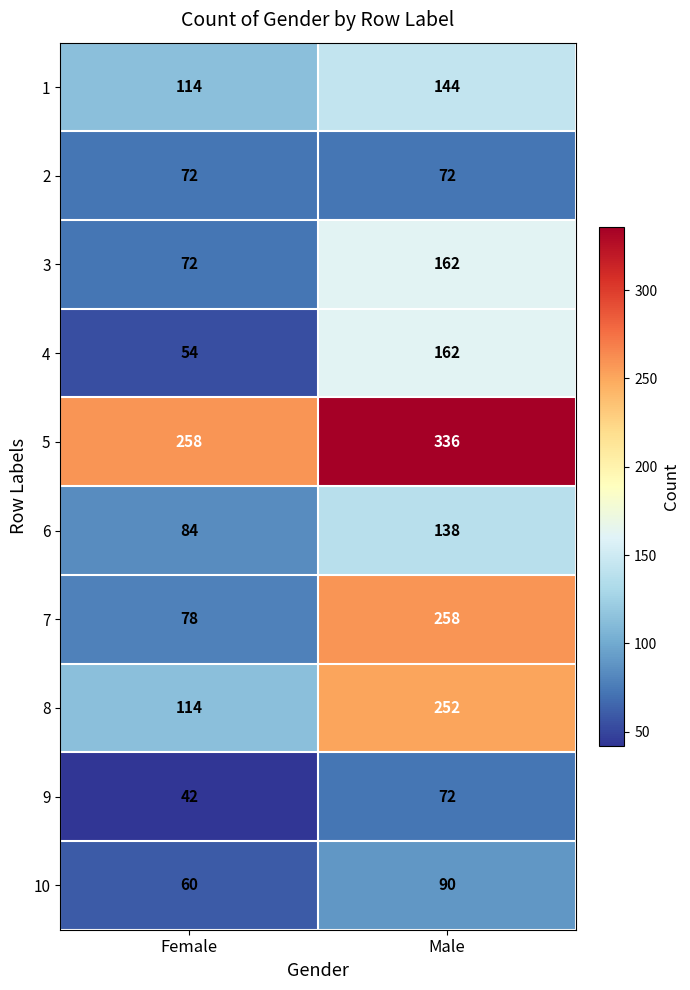

Which label corresponds to the largest value in the chart?

Male